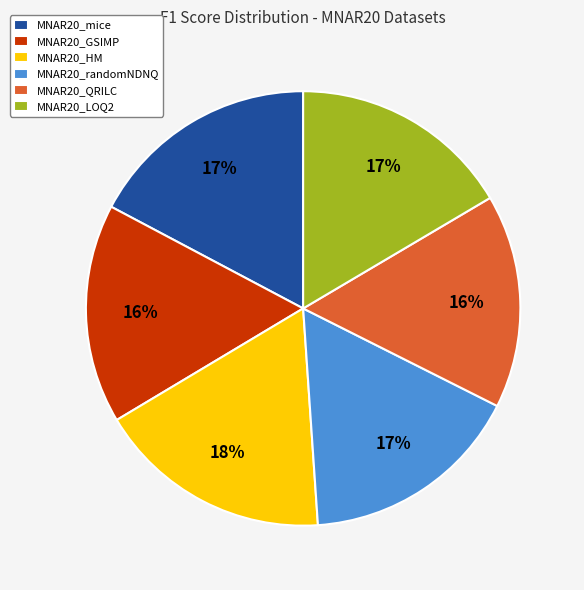

Which has a higher value, MNAR20_GSIMP or MNAR20_mice?

MNAR20_mice